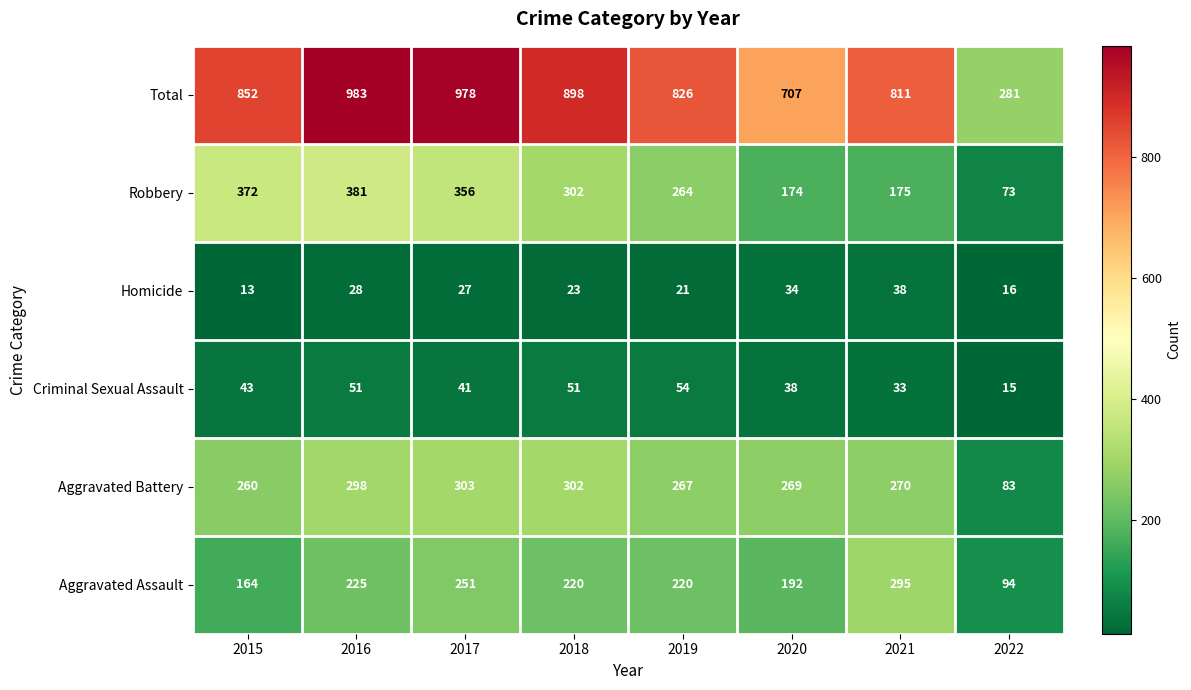

What is the sum of the Robbery values at 2020 and 2015?

546